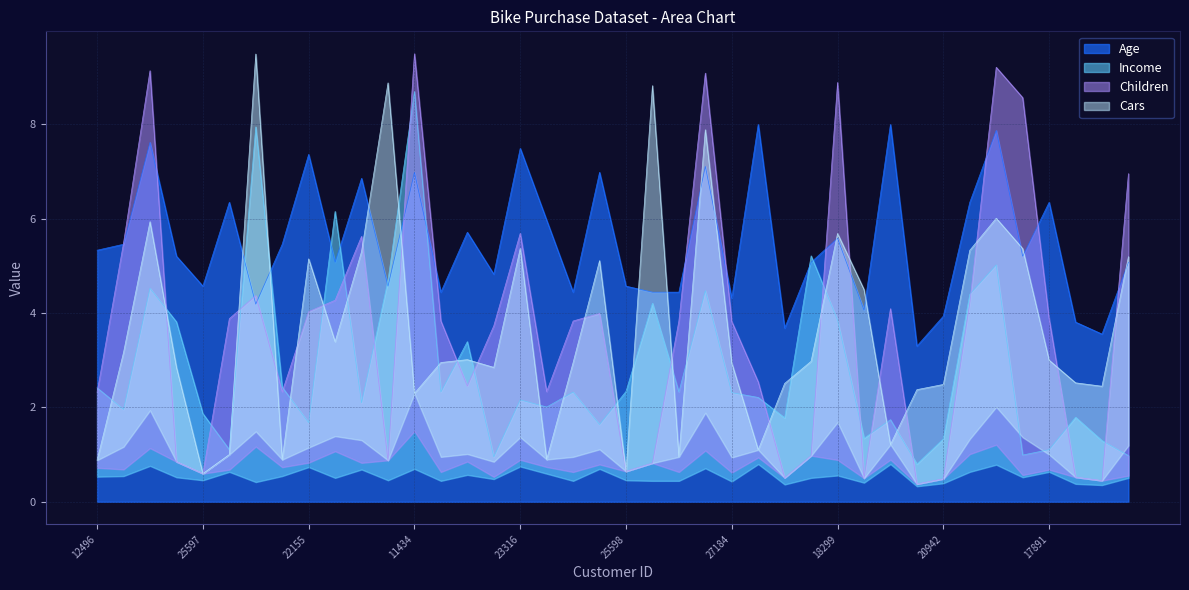

Between 14177 and 13507, which series saw the biggest shift?

Children